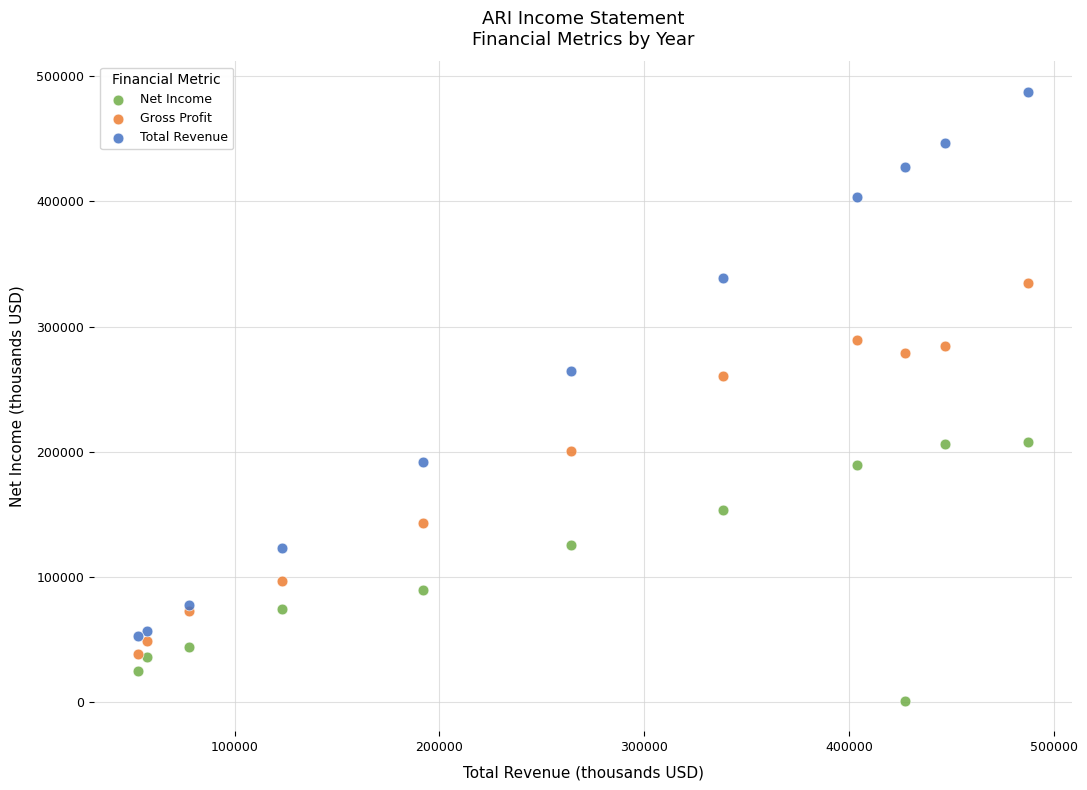

Which series contains the lowest Y value?

Net Income